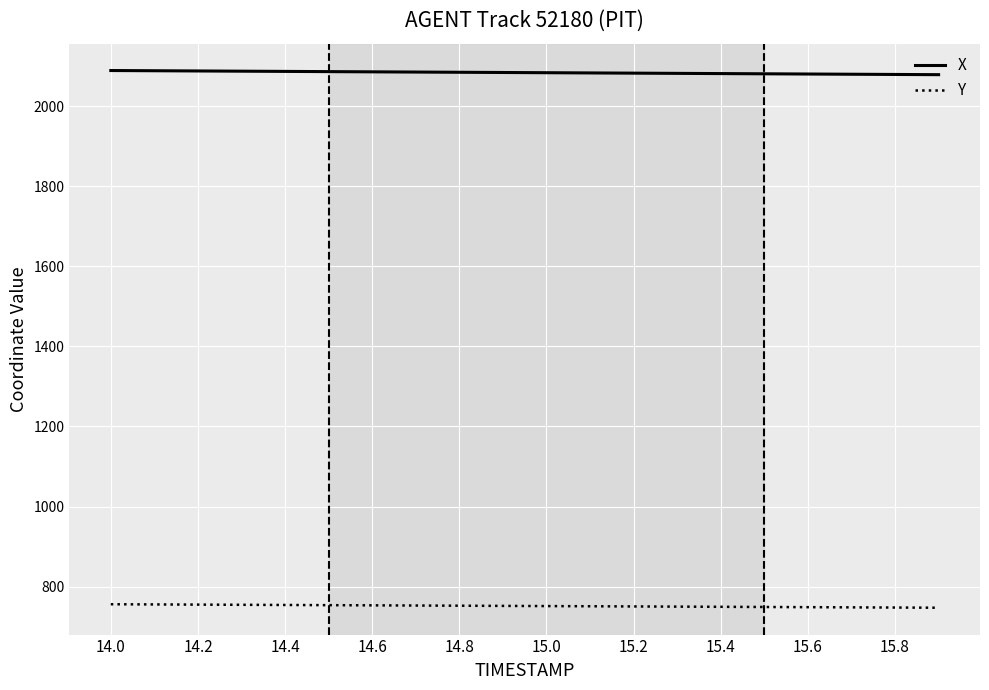

What is the lowest value of the X series?

2078.5